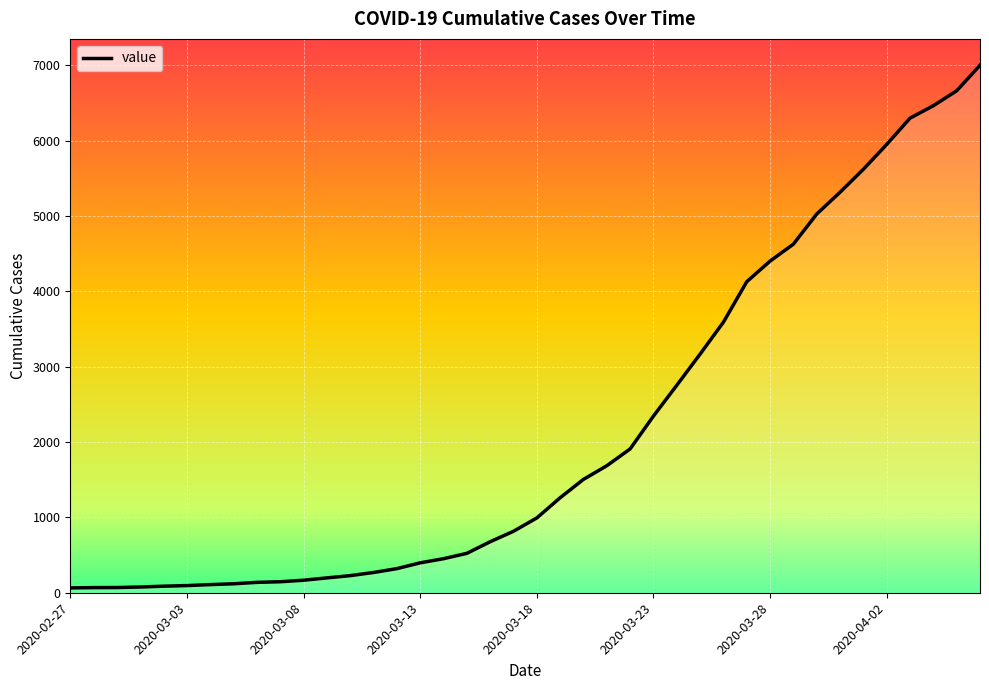

Does the chart display data point markers on the line(s)?

No